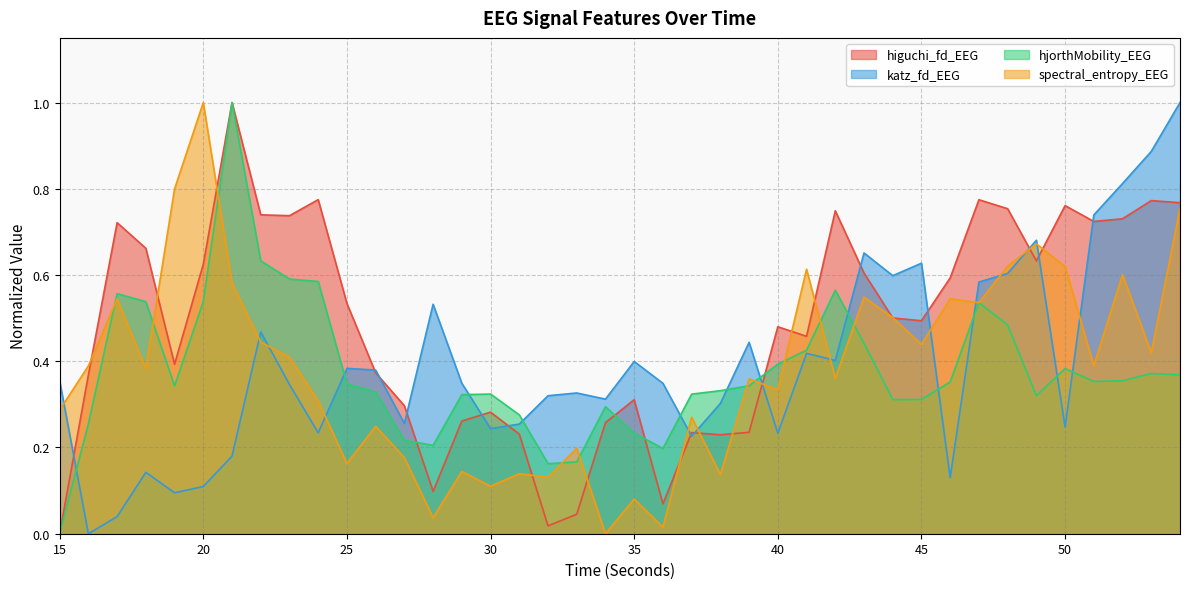

What is the difference between the second highest and minimum values in the higuchi_fd_EEG series?

0.8